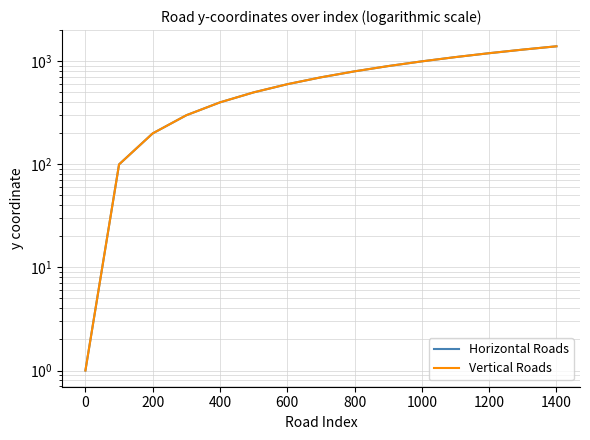

Reading left to right, what are all the values shown in this chart?

Horizontal Roads: 1	100	200	300	400	500	600	700	800	900	1000	1100	1200	1300	1400
Vertical Roads: 1	100	200	300	400	500	600	700	800	900	1000	1100	1200	1300	1400